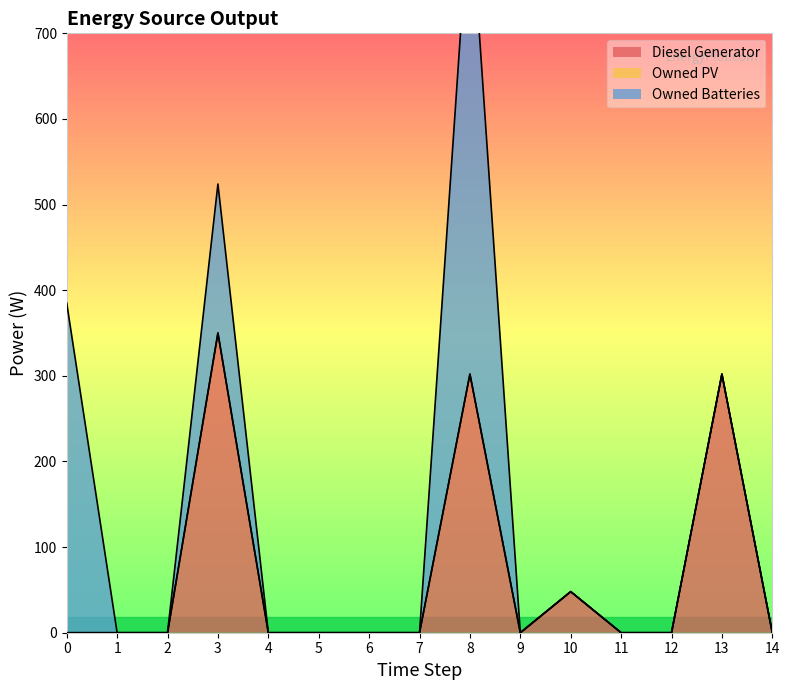

What is the difference between the maximum and second lowest values in the Diesel Generator series?

350